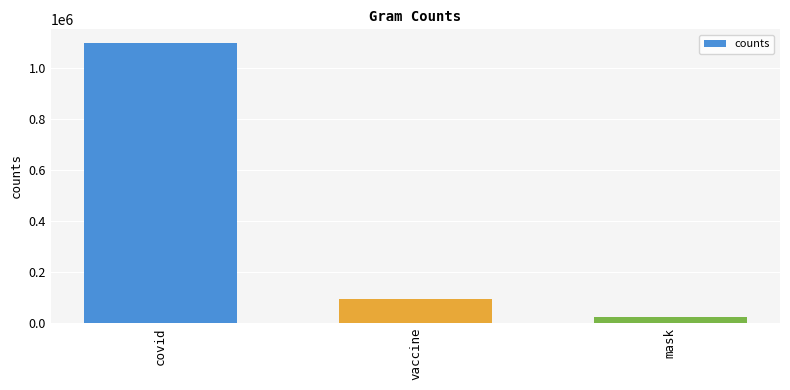

What is the sum of all values?

1213761